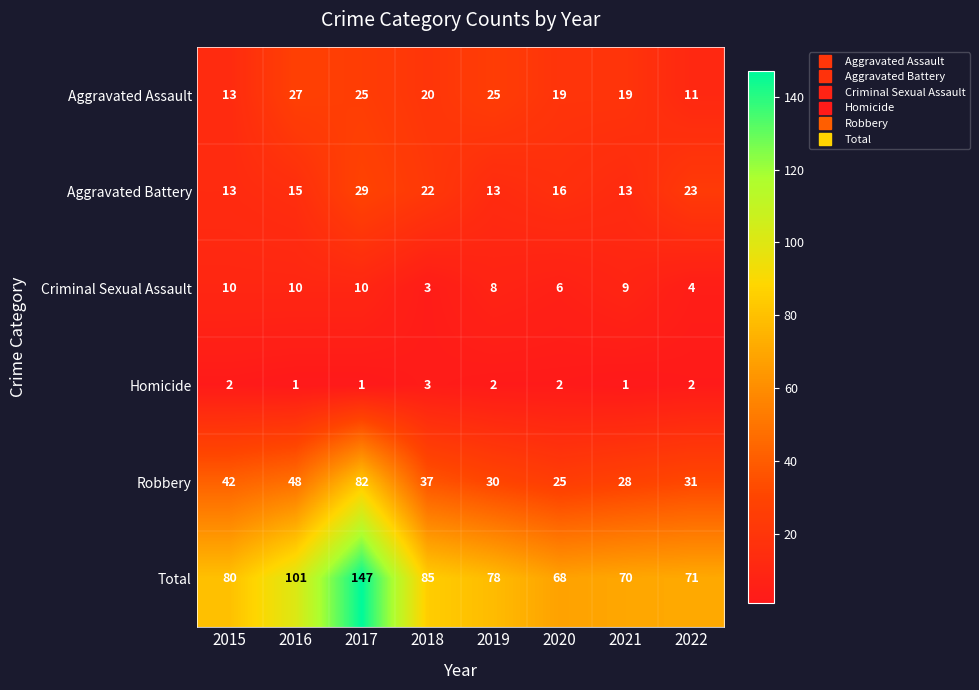

At how many categories does at least one series exceed 91?

2